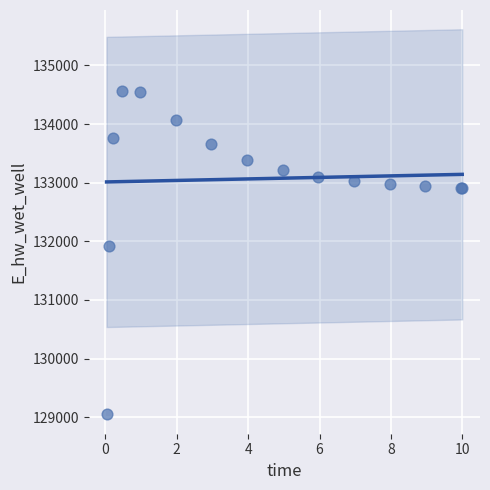

What Y value in the scatter plot is closest to 131806?

131926.3